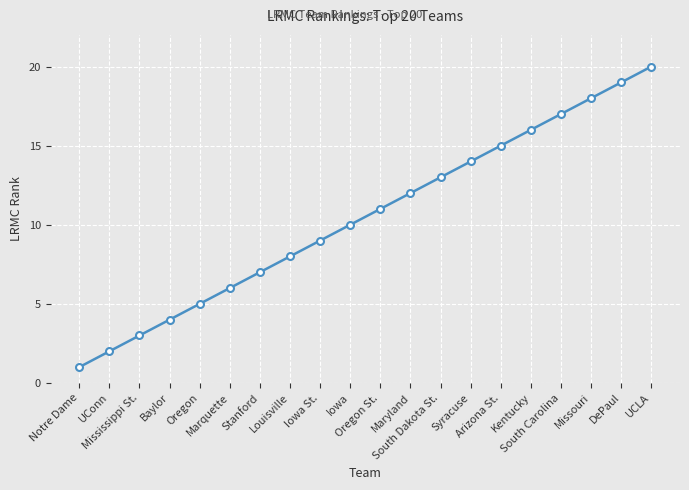

Is it true that the value at South Carolina is 17?

True